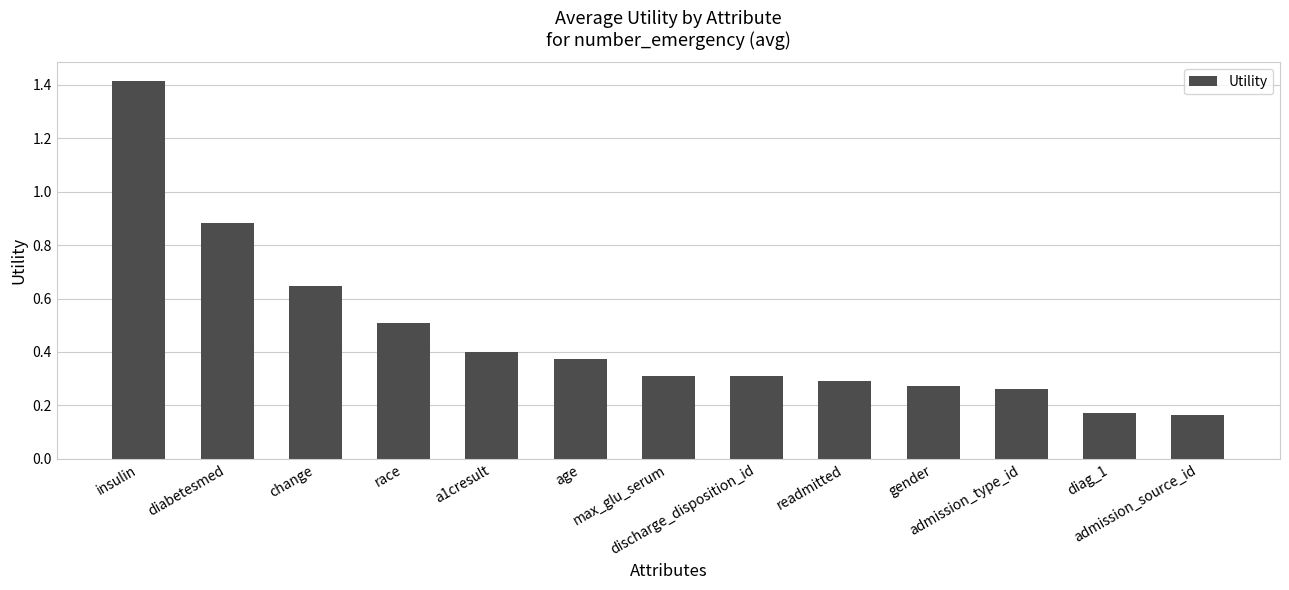

What is the label of the 9th bar from the left?

readmitted